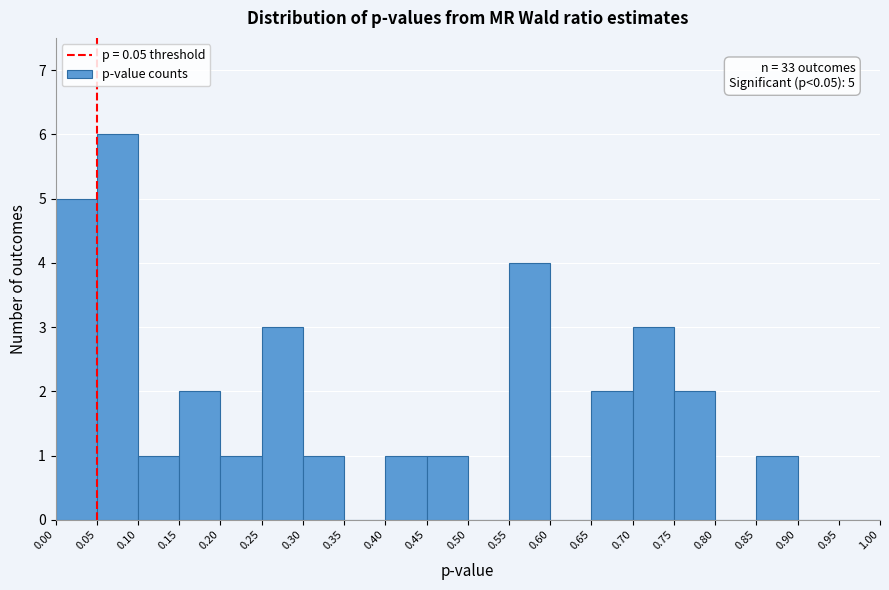

Which range on the x-axis has the tallest bar?

0.05 to 0.10